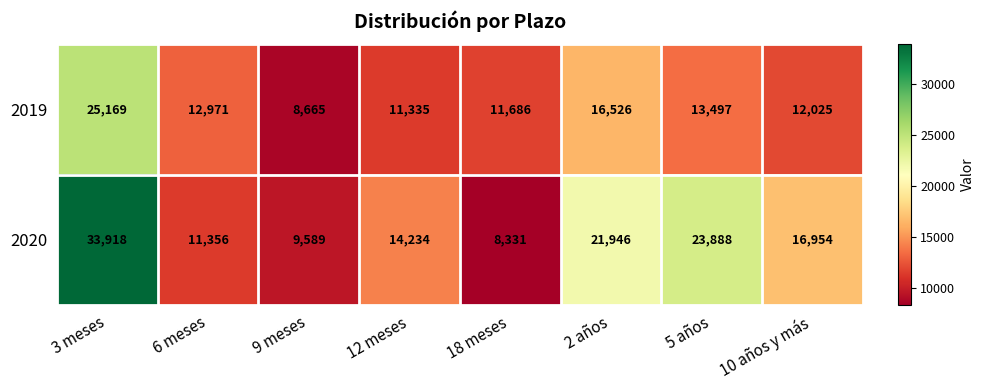

What is the sum of the 2020 values at 12 meses and 5 años?

38122